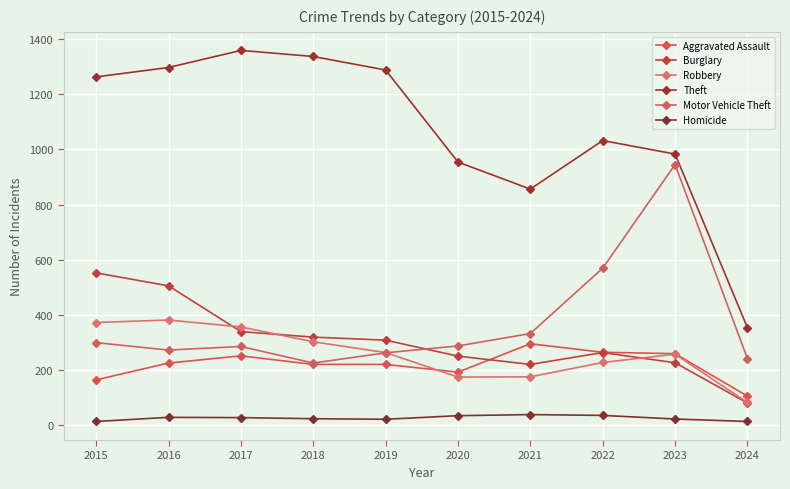

Reading left to right, extract all data points from this chart.

Aggravated Assault: 164	225	251	220	220	192	295	264	259	105
Burglary: 552	505	339	319	308	250	220	263	226	80
Robbery: 372	381	356	302	263	174	175	227	257	82
Theft: 1263	1297	1359	1337	1288	954	856	1032	983	353
Motor Vehicle Theft: 299	272	285	225	262	287	332	569	945	241
Homicide: 13	28	27	23	21	34	38	35	22	13